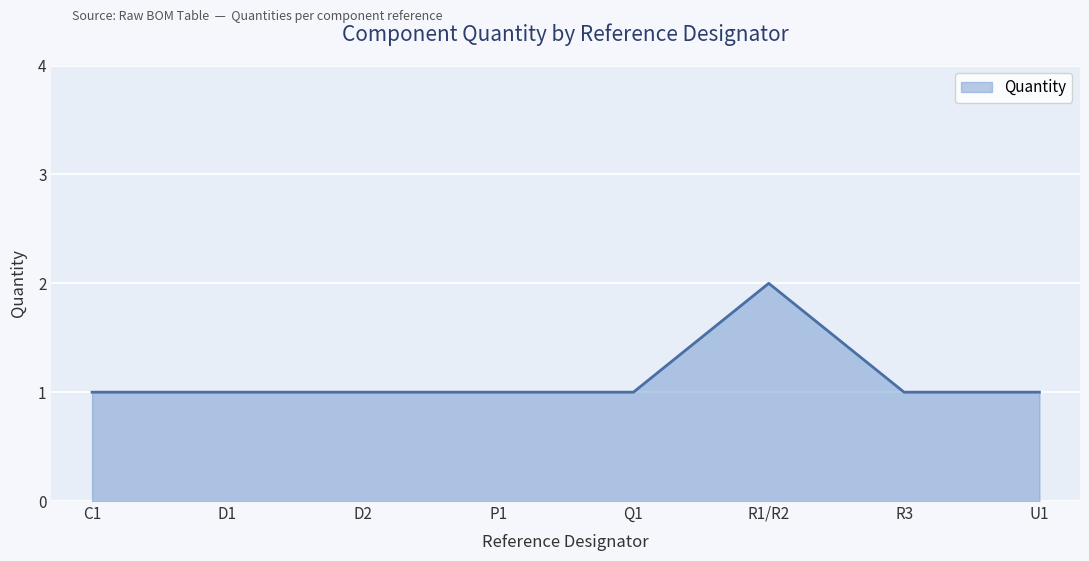

Is it true that the value at R1/R2 is 3?

False